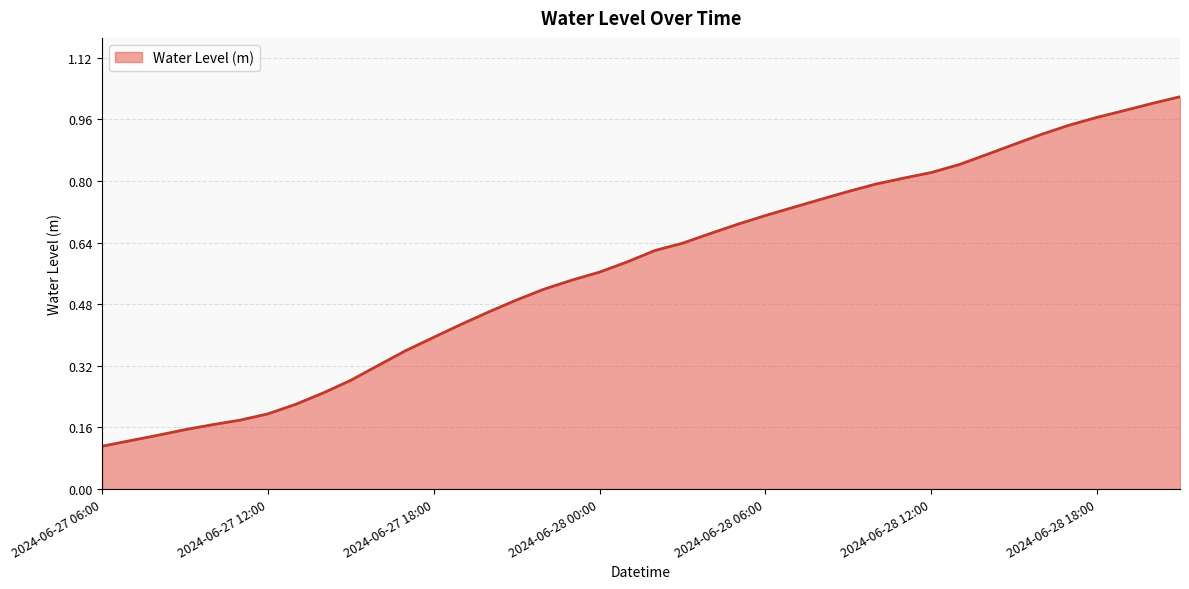

What is the label of the 15th point from the left?

2024-06-27 20:00